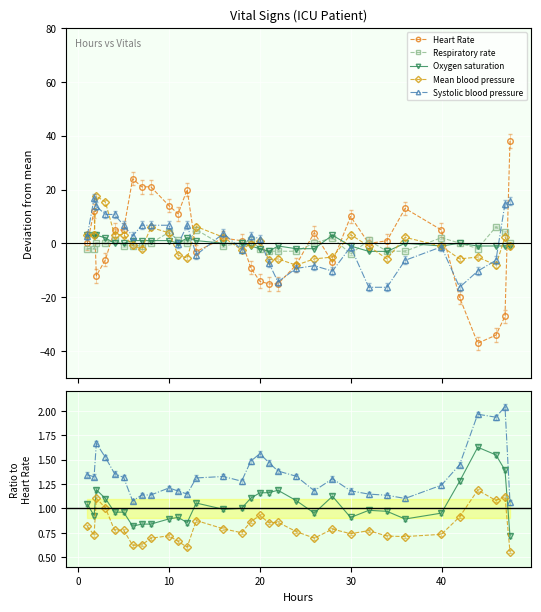

After their last crossing, which series has the higher values: Heart Rate or Mean blood pressure?

Heart Rate